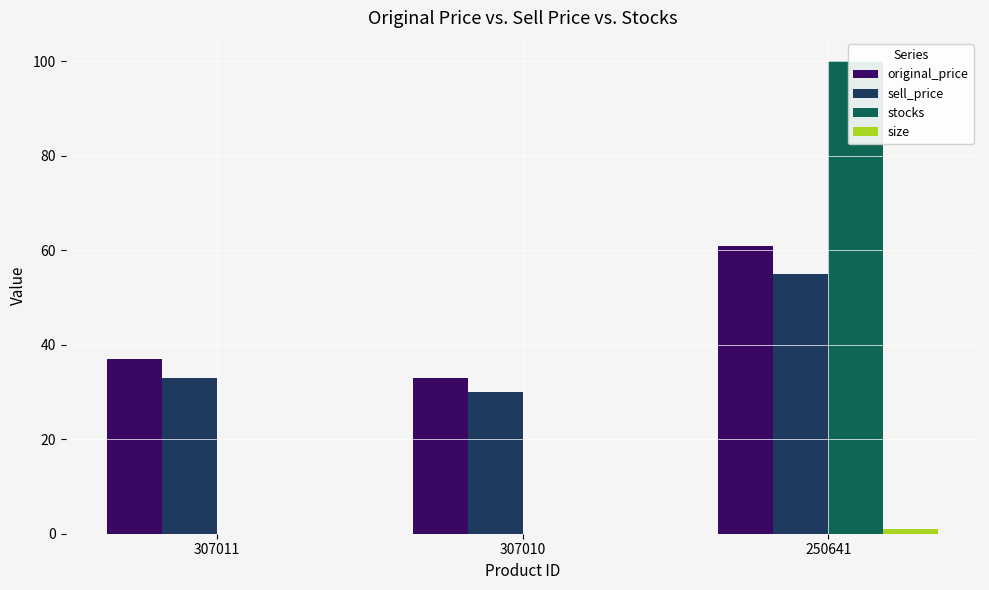

What is the difference between the second highest and minimum values in the sell_price series?

3